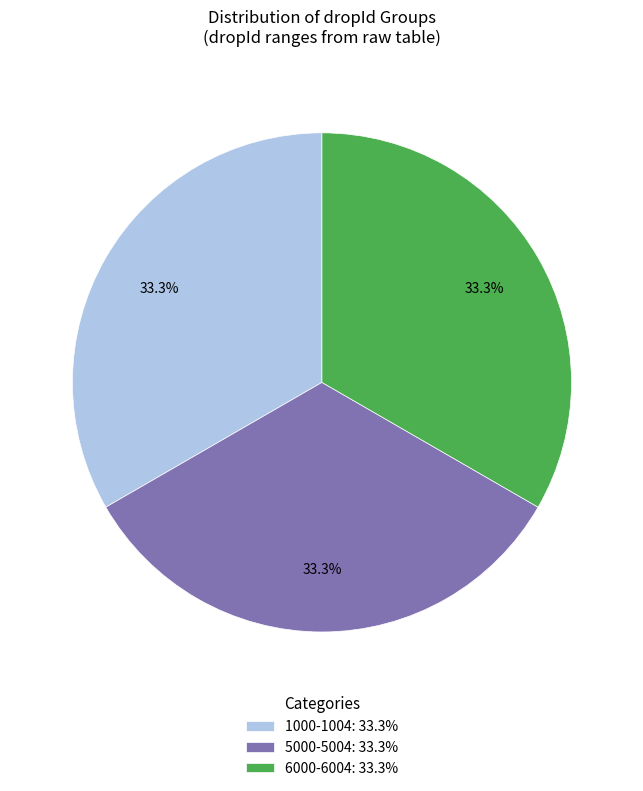

Is 5000-5004: 33.3% the majority of the pie?

No